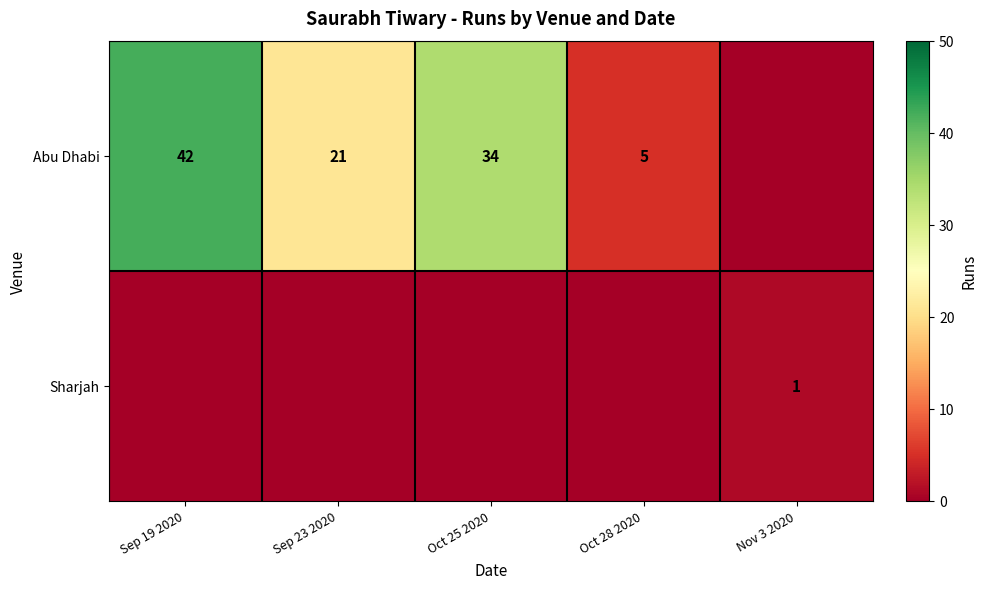

Is the value of Sharjah at Nov 3 2020 greater than the value of Abu Dhabi at Oct 28 2020?

No